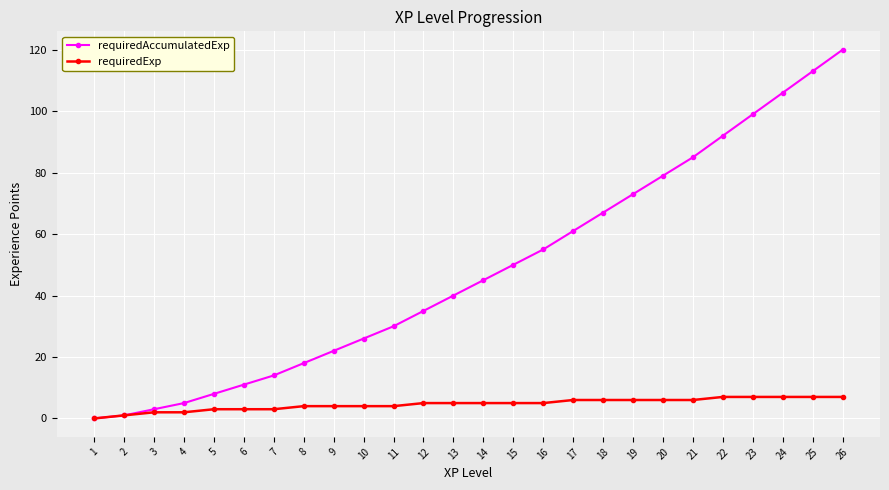

At which category is the sum across all series the highest?

26